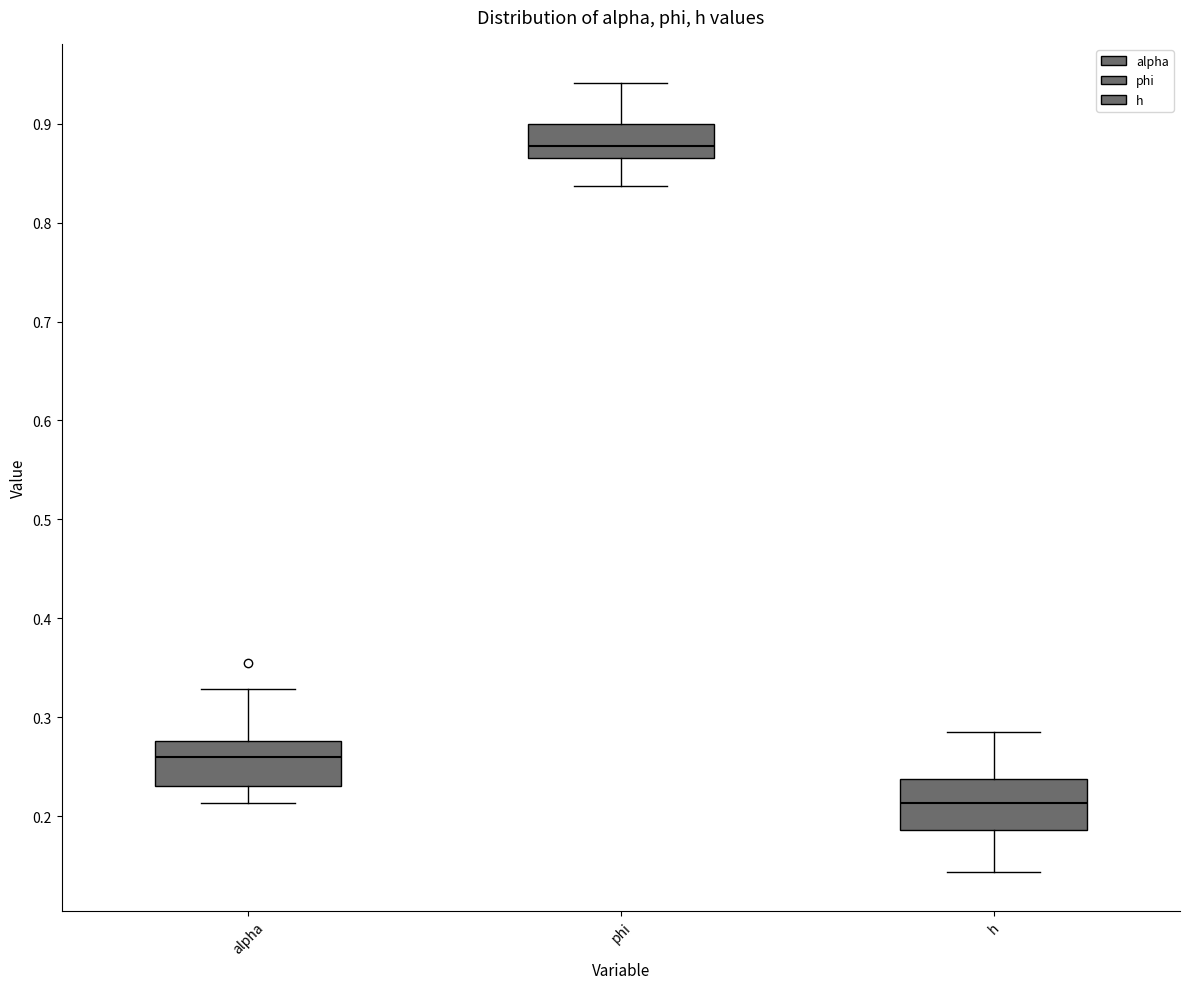

Where is the upper edge of the box for alpha on the y-axis? The values are not printed on the chart, so give them approximately, as read against the axis.

0.28